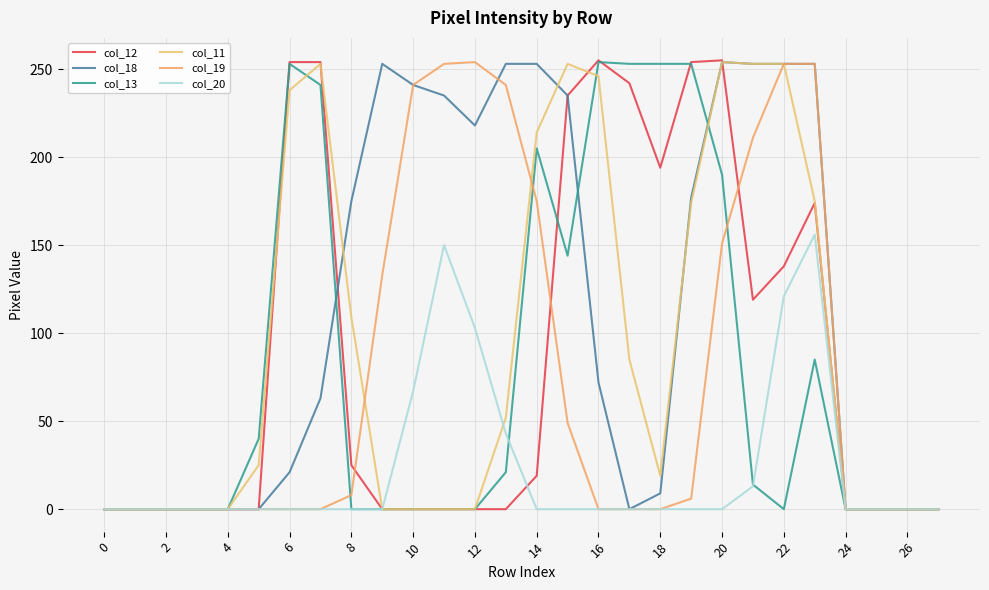

What are all the series names shown in the legend?

col_12, col_18, col_13, col_11, col_19, col_20